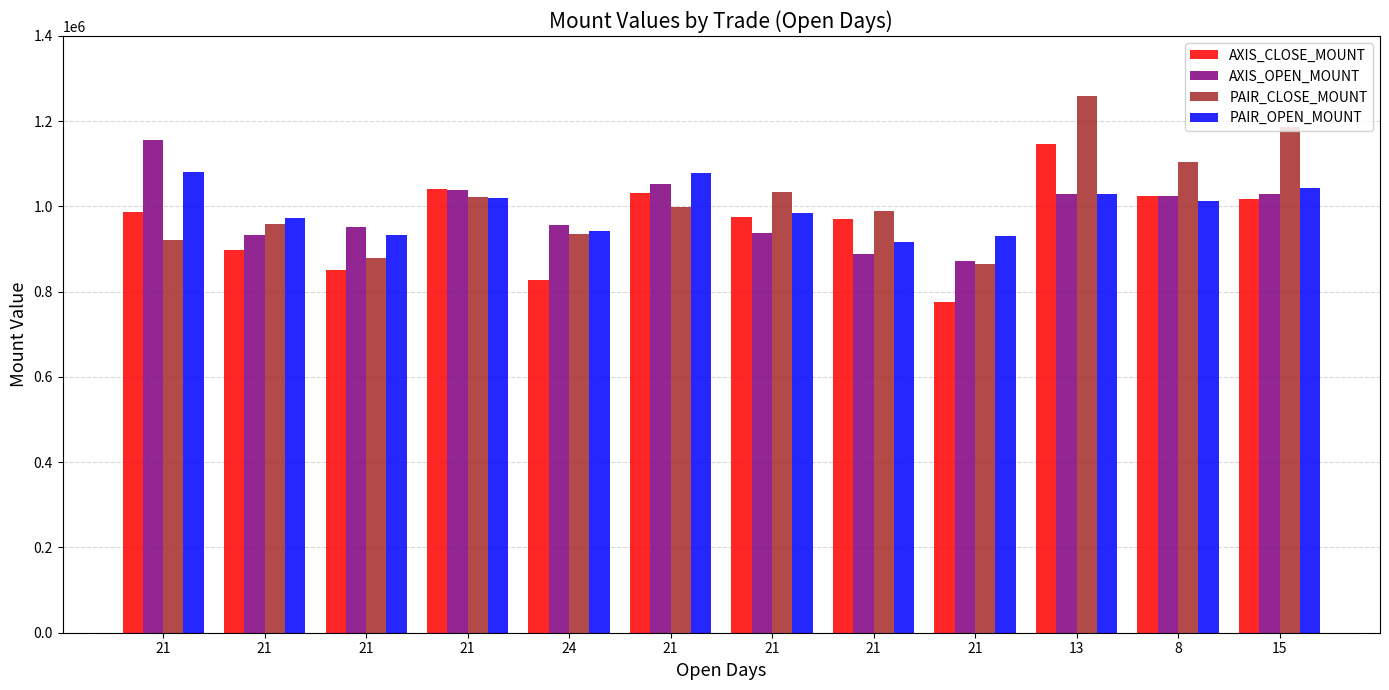

How many values in the PAIR_OPEN_MOUNT series are below 1013600?

6